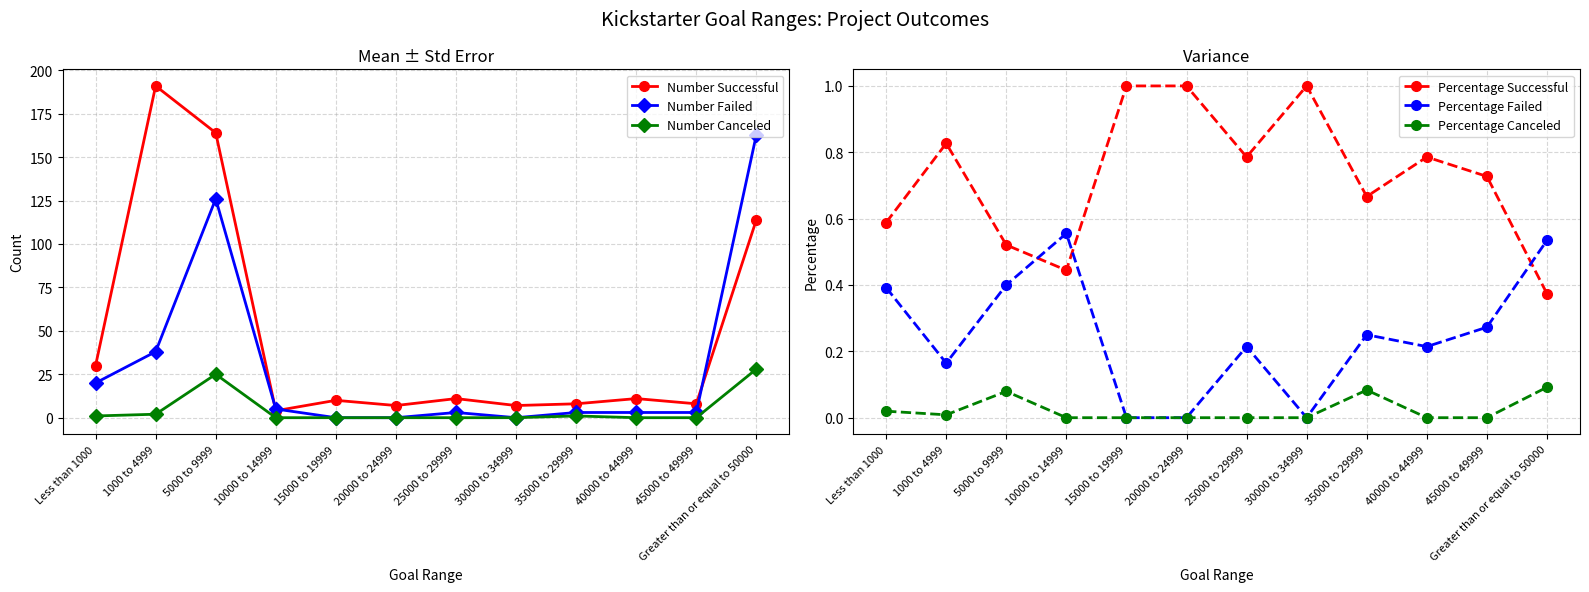

What is the difference between the maximum and second lowest values in the Number Canceled series?

28